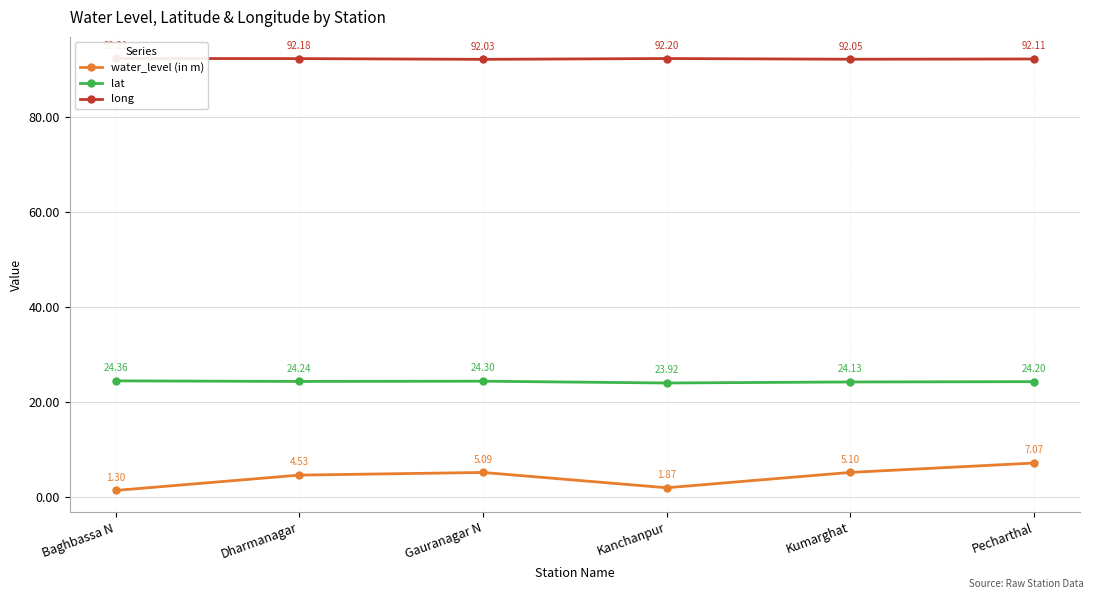

How many series are shown in this chart?

3